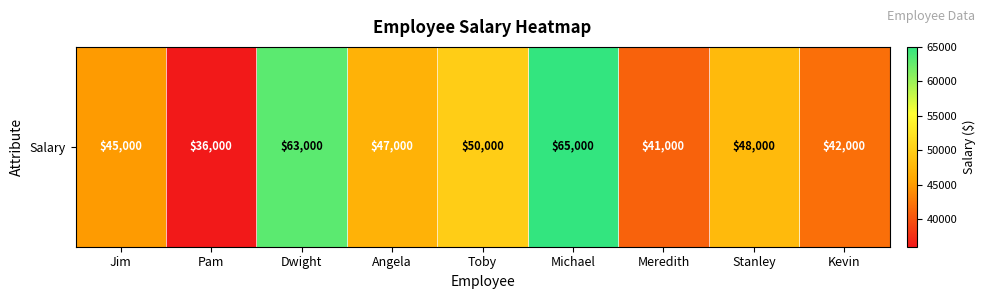

How many categories are shown in the chart?

9